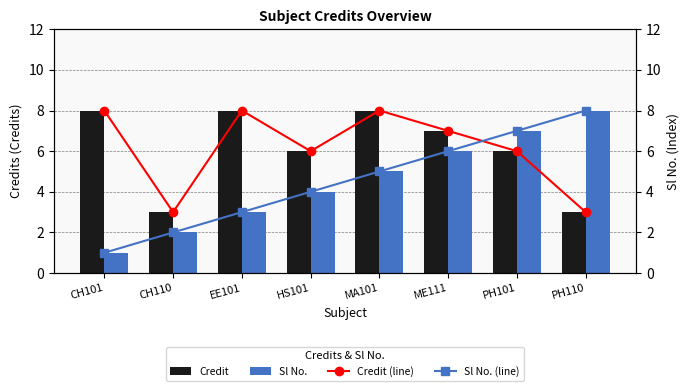

Which category has the lowest value in the Sl No. series?

CH101